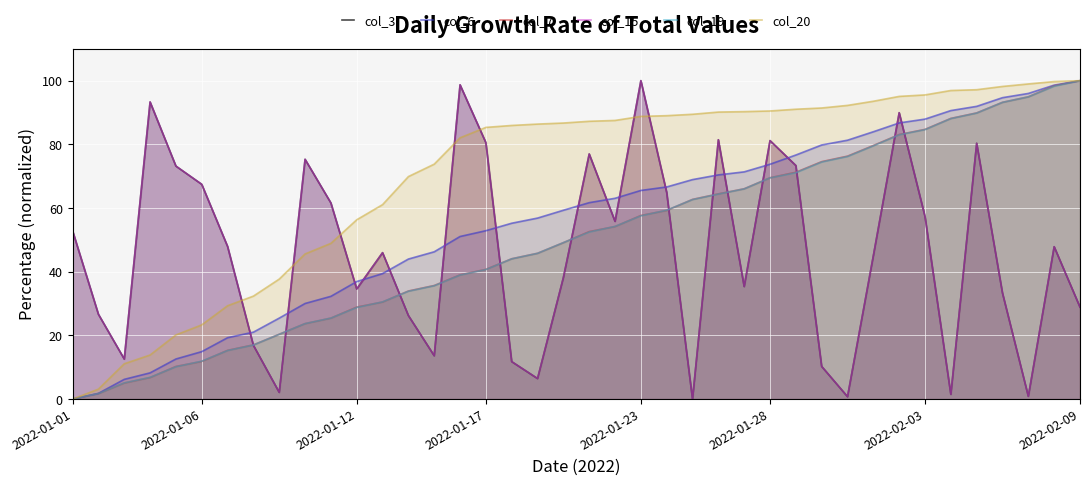

The col_6 series shows 90.6 at 34. True or false?

True